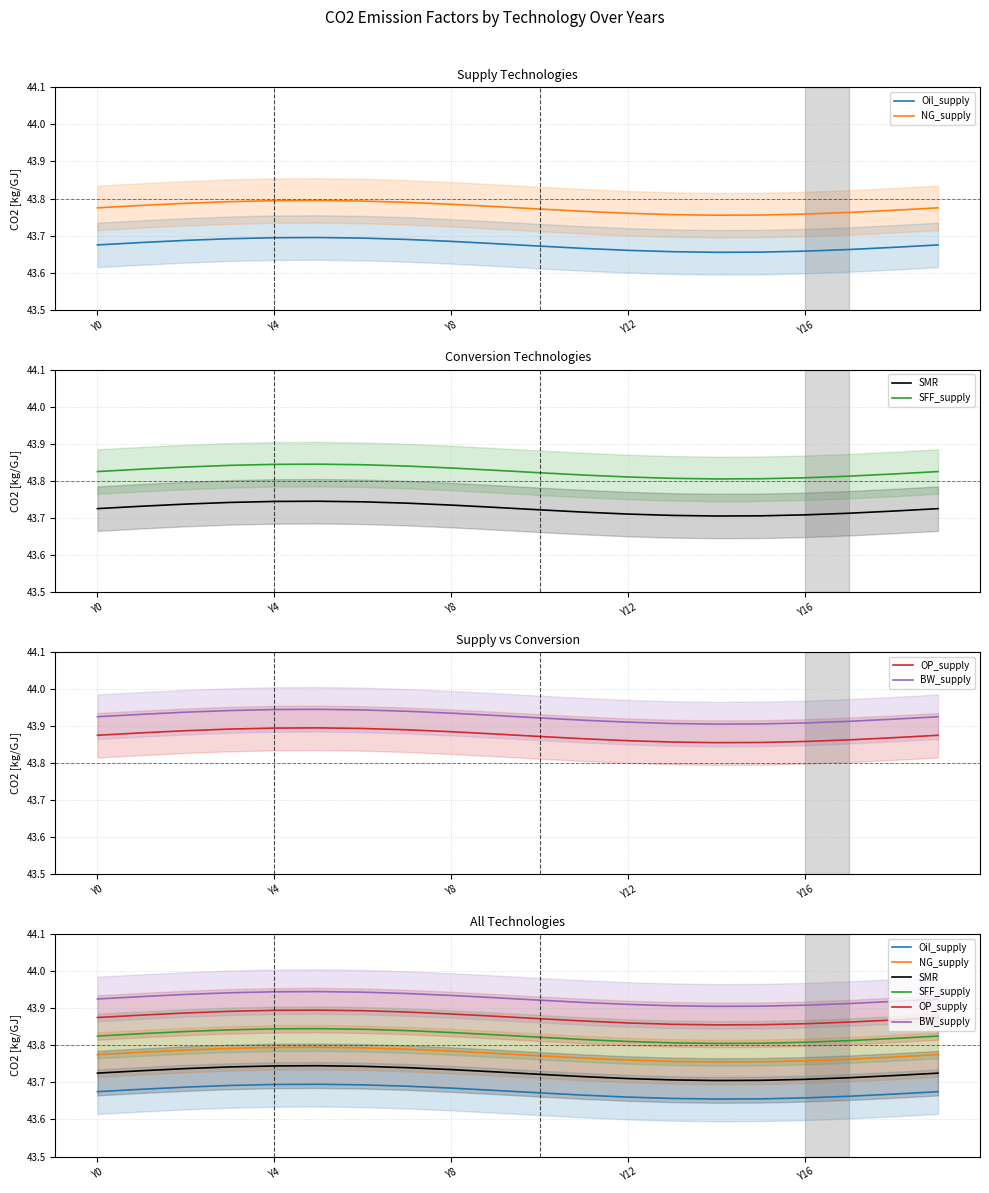

Does the chart have visible grid lines?

Yes